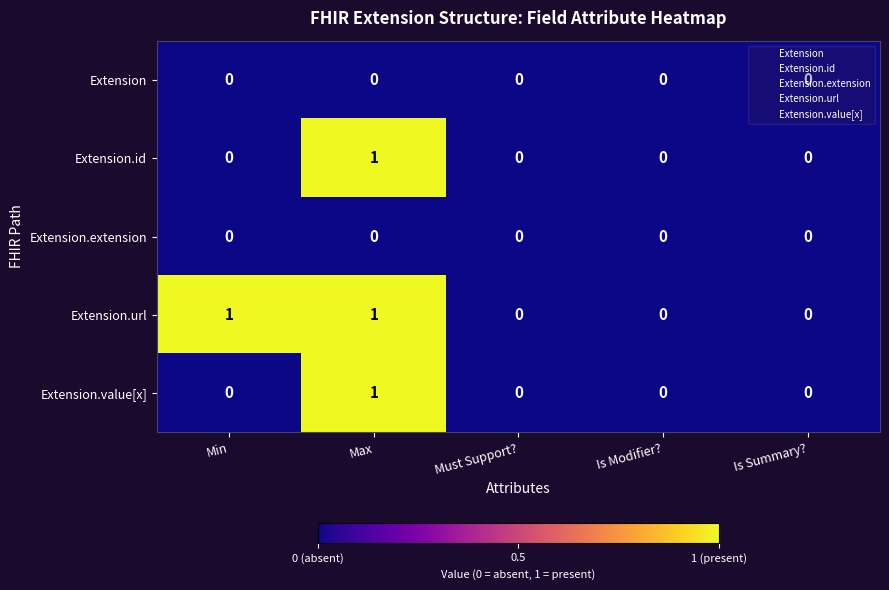

Is it true that Extension.id equals 0 at Min?

True